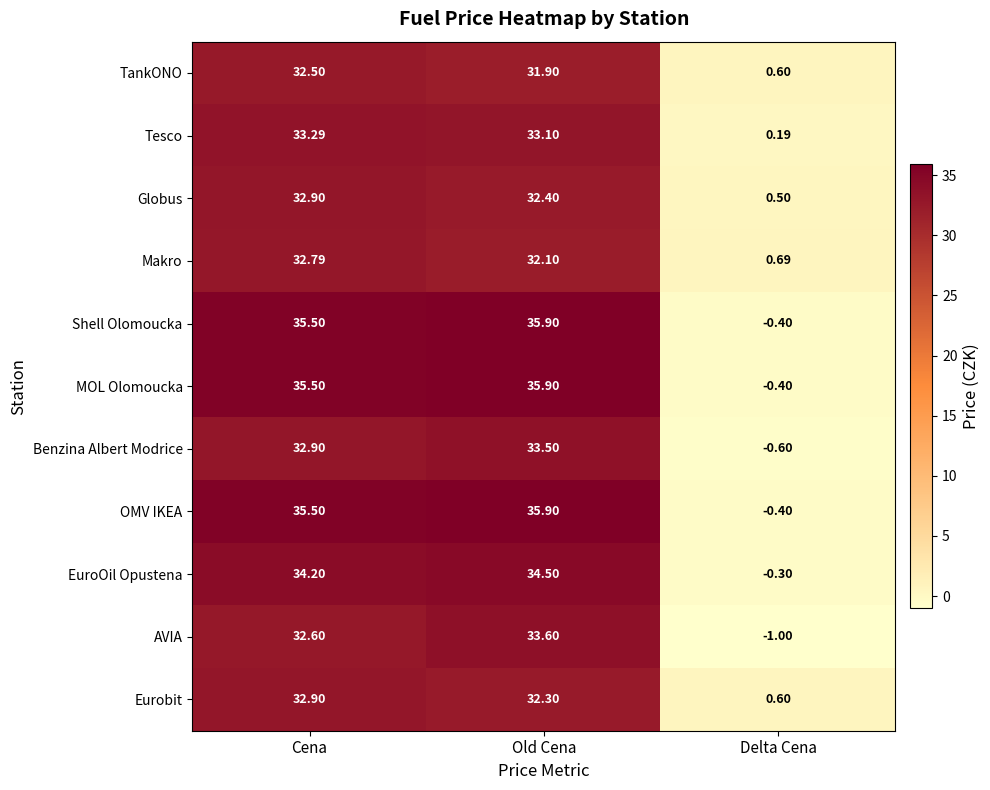

At which category is the sum across all series the highest?

Old Cena